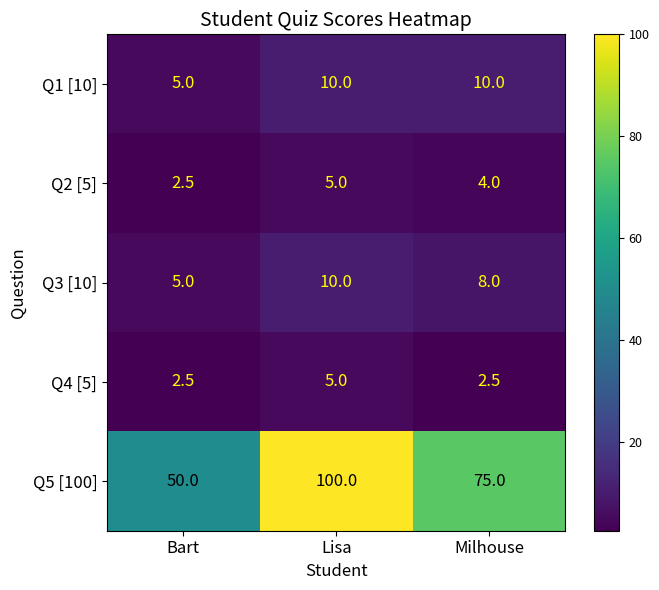

Where is Q2 [5] nearest to the value 3?

Bart